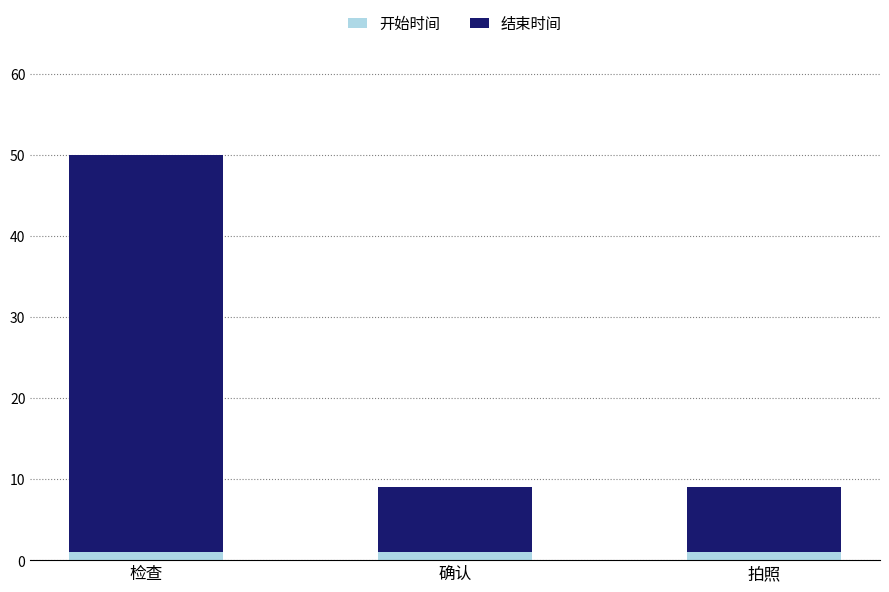

Are the bars grouped side by side (vs. stacked)?

No